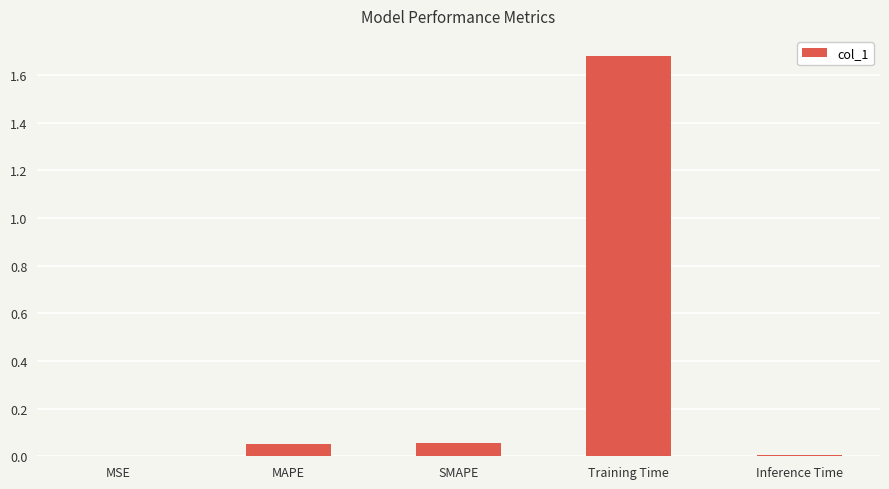

What is the sum of all values?

1.8